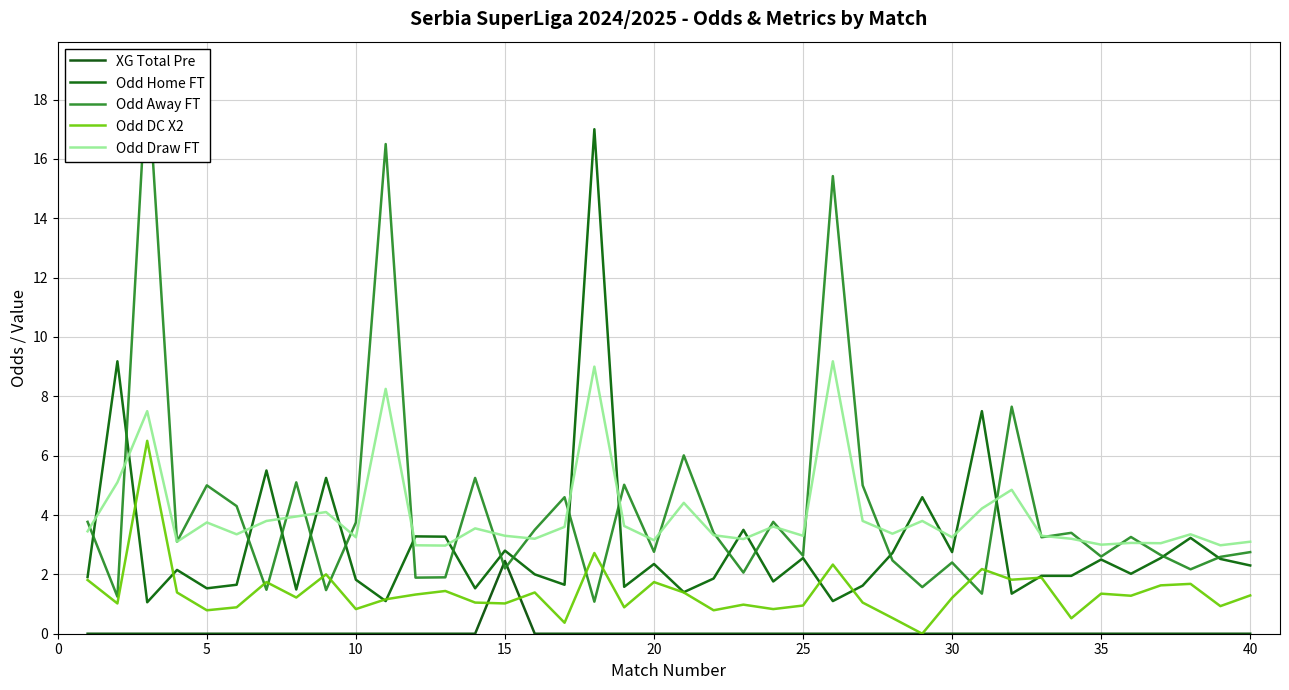

In Odd DC X2, how many points are higher than both neighbors (excluding endpoints)?

13